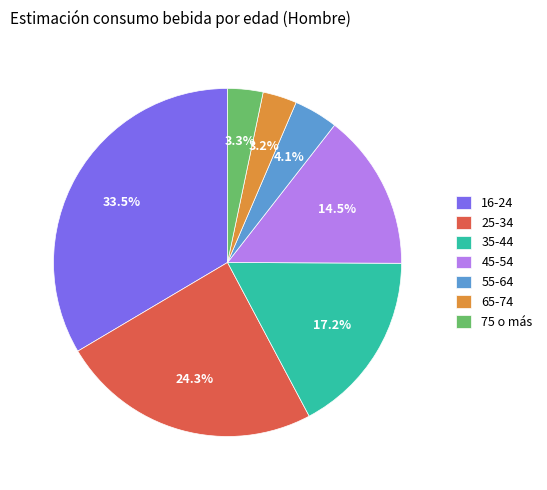

Is it true that 55-64 is 15% of the pie?

False